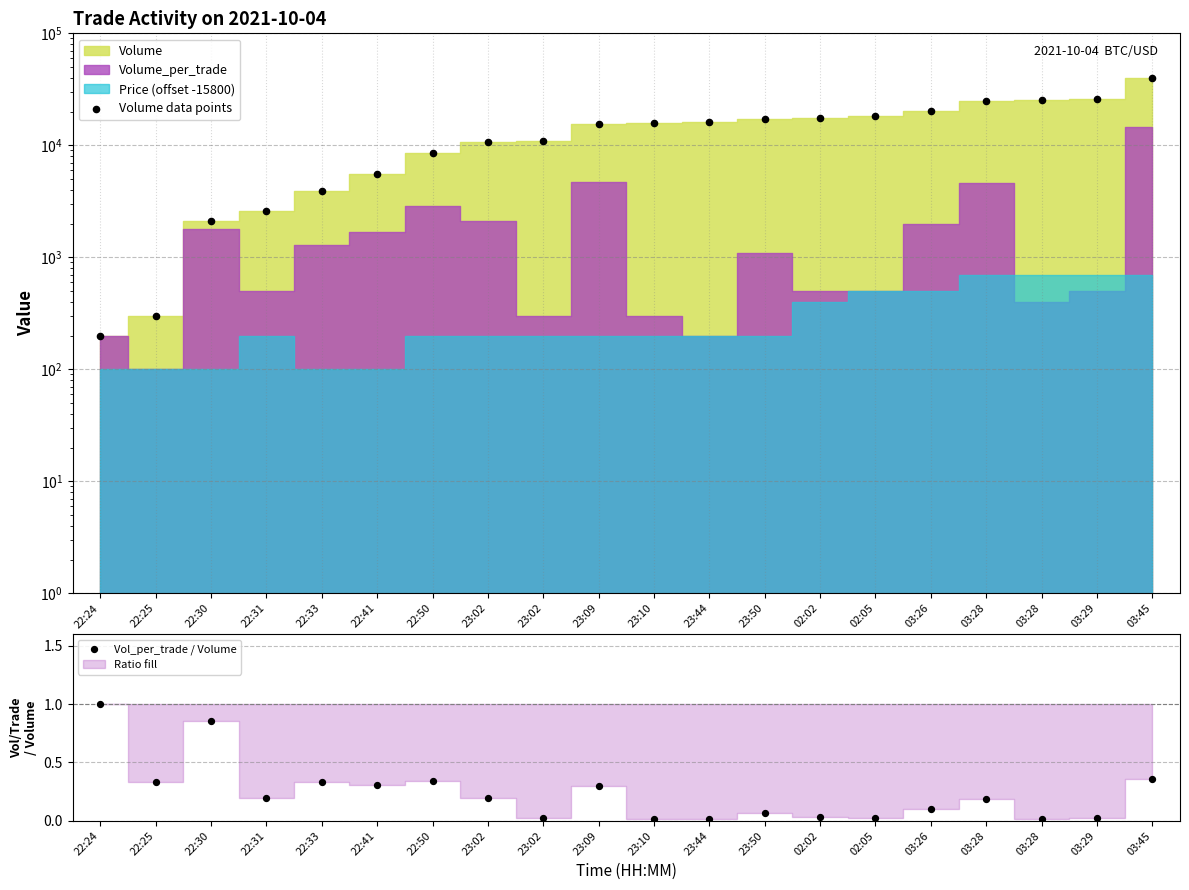

Is the value of Vol_per_trade / Volume at 03:45 greater than the value of Volume data points at 23:02?

No